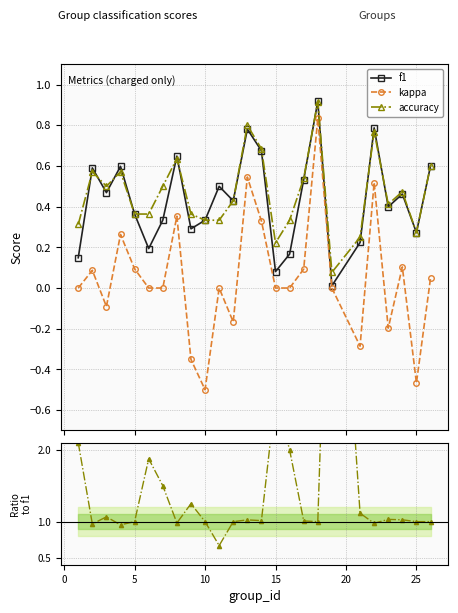

How many interior local peaks does the f1 series have?

8